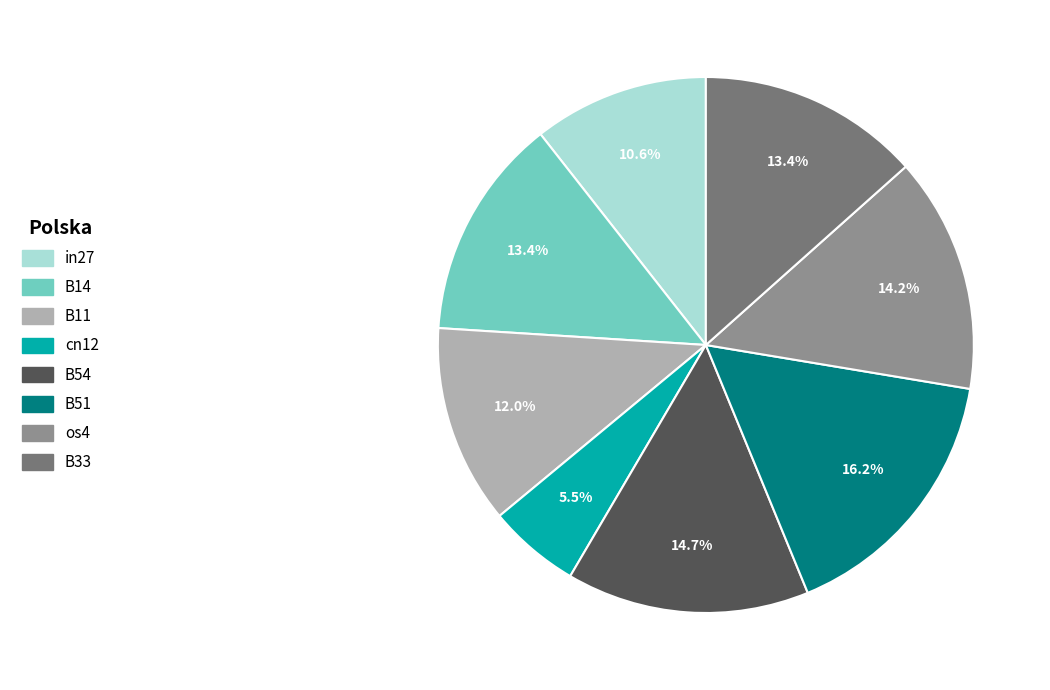

Does any single category account for the majority?

No